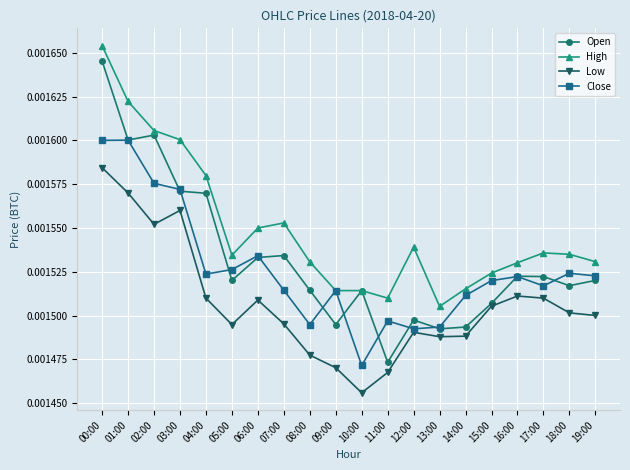

Is this an area chart (filled region under the line)?

No